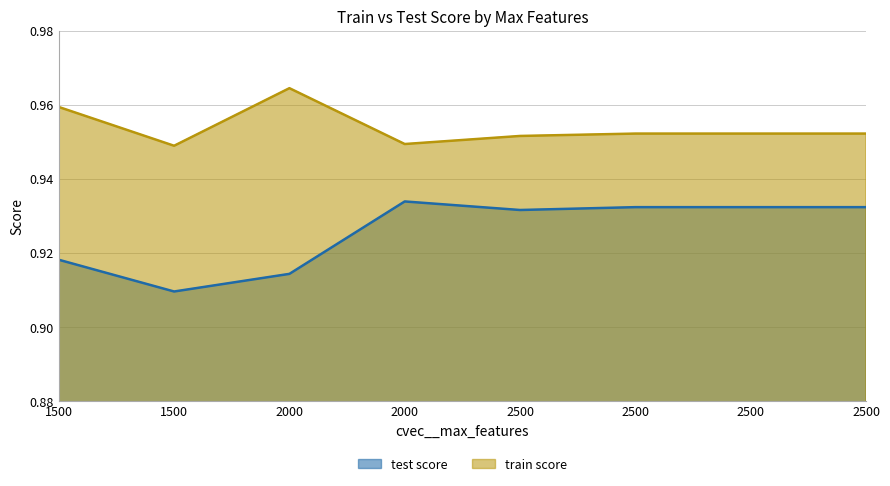

Which series has the largest total across all categories?

train score